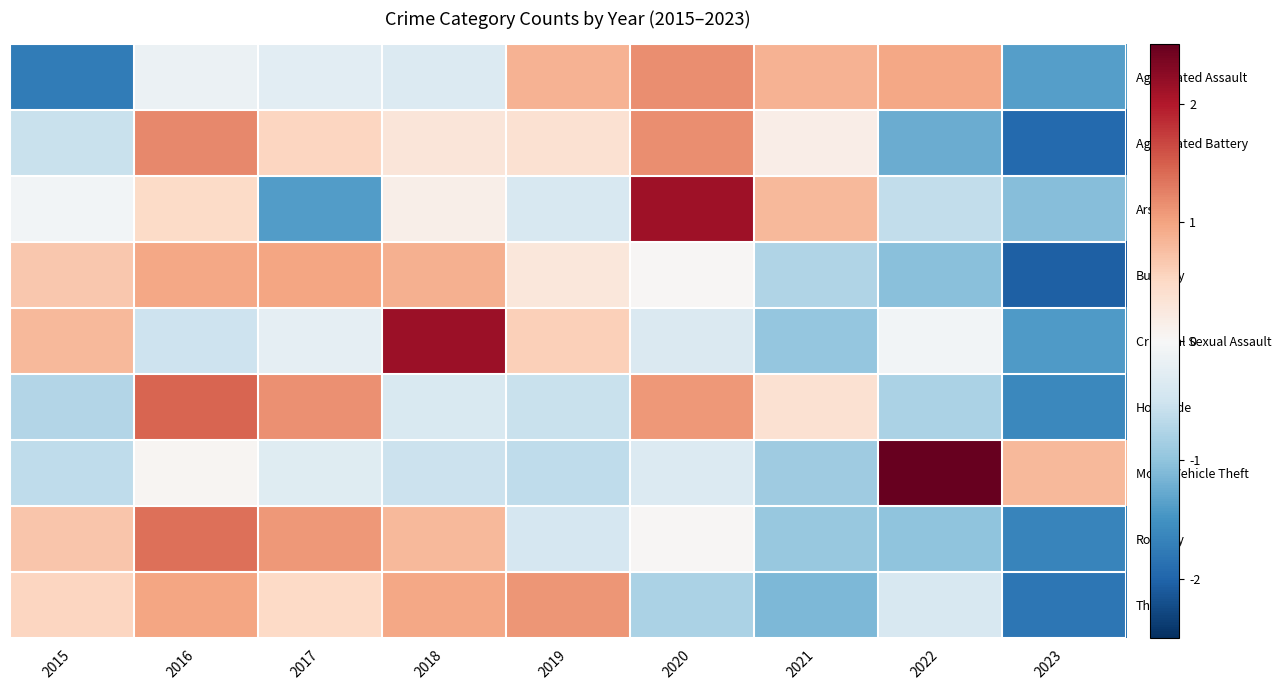

Reading right to left, list all the values displayed in this chart.

Aggravated Assault: 2023=-1.4	2022=1.0	2021=0.9	2020=1.2	2019=0.9	2018=-0.3	2017=-0.3	2016=-0.1	2015=-1.8
Aggravated Battery: 2023=-2.0	2022=-1.2	2021=0.2	2020=1.2	2019=0.4	2018=0.3	2017=0.5	2016=1.2	2015=-0.5
Arson: 2023=-1.1	2022=-0.6	2021=0.8	2020=2.1	2019=-0.4	2018=0.1	2017=-1.4	2016=0.5	2015=-0.1
Burglary: 2023=-2.0	2022=-1.0	2021=-0.7	2020=0.0	2019=0.3	2018=0.9	2017=1.0	2016=1.0	2015=0.7
Criminal Sexual Assault: 2023=-1.4	2022=-0.1	2021=-1.0	2020=-0.4	2019=0.6	2018=2.1	2017=-0.2	2016=-0.5	2015=0.8
Homicide: 2023=-1.6	2022=-0.8	2021=0.4	2020=1.1	2019=-0.6	2018=-0.4	2017=1.2	2016=1.4	2015=-0.7
Motor Vehicle Theft: 2023=0.8	2022=2.5	2021=-0.9	2020=-0.3	2019=-0.6	2018=-0.5	2017=-0.3	2016=0.1	2015=-0.6
Robbery: 2023=-1.6	2022=-1.0	2021=-0.9	2020=0.0	2019=-0.4	2018=0.8	2017=1.1	2016=1.4	2015=0.7
Theft: 2023=-1.8	2022=-0.4	2021=-1.1	2020=-0.8	2019=1.1	2018=1.0	2017=0.5	2016=1.0	2015=0.5